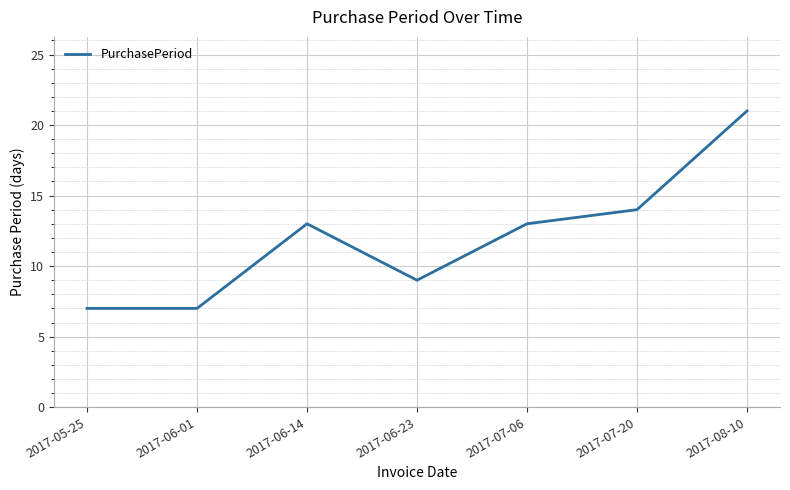

What is the ratio of the value at 2017-06-23 to the value at 2017-06-01?

1.3